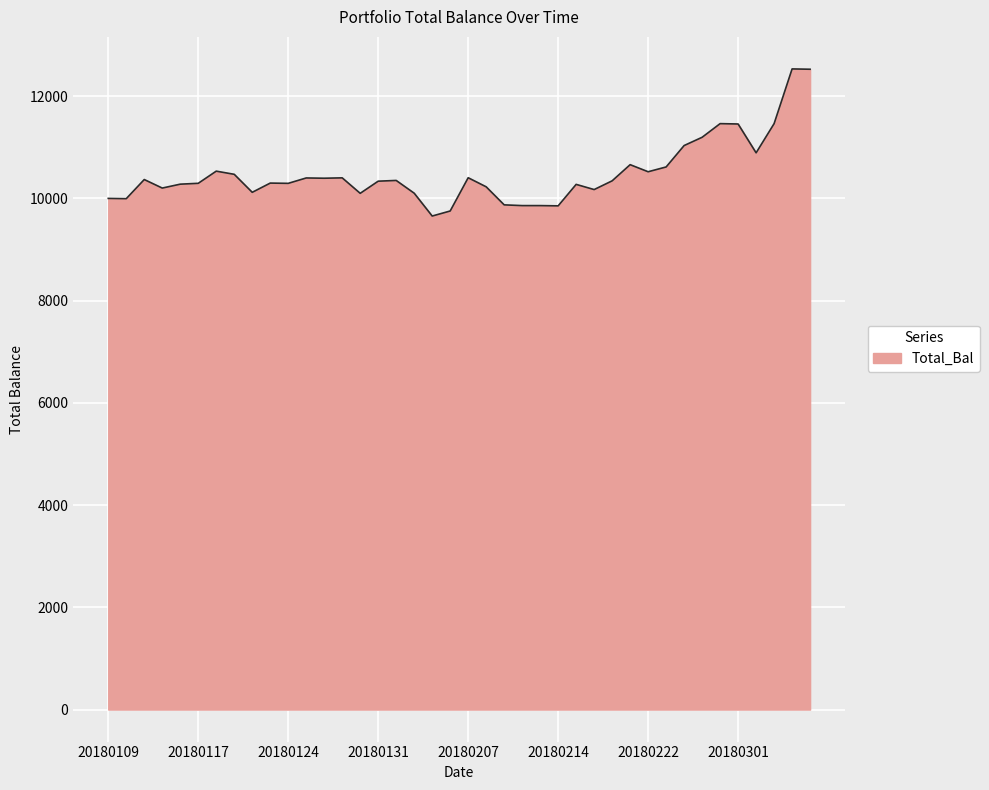

What is the smallest value displayed?

9655.1